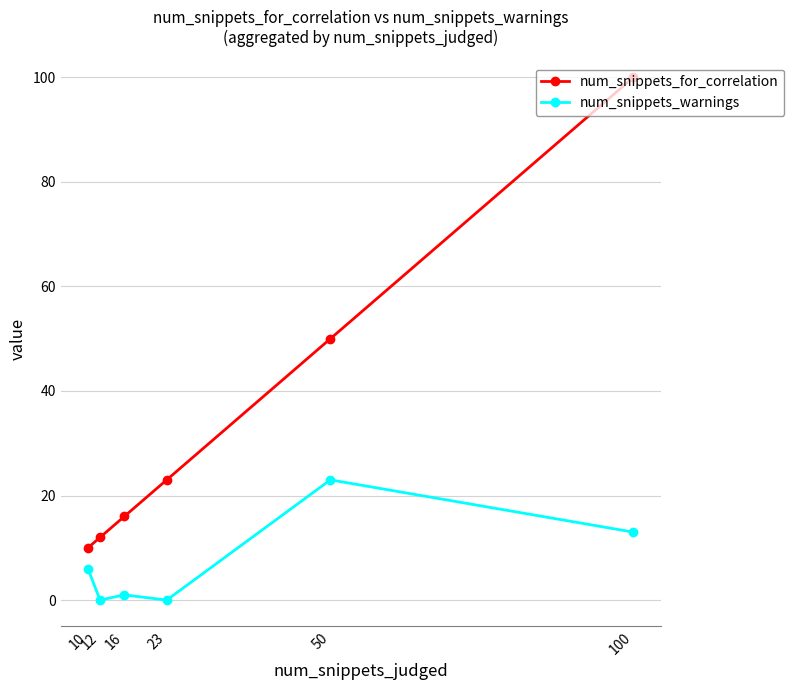

What value does the num_snippets_for_correlation series have at 16, to the nearest 5?

15